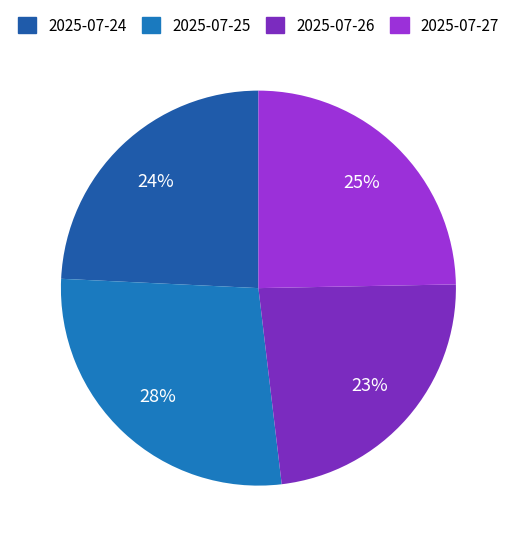

Is it true that 2025-07-25 is 28% of the pie?

True